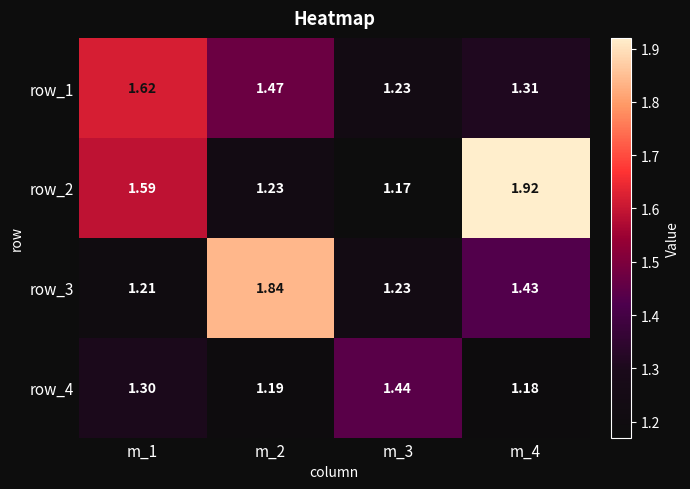

Is the value of row_3 at m_3 greater than the value of row_4 at m_2?

Yes